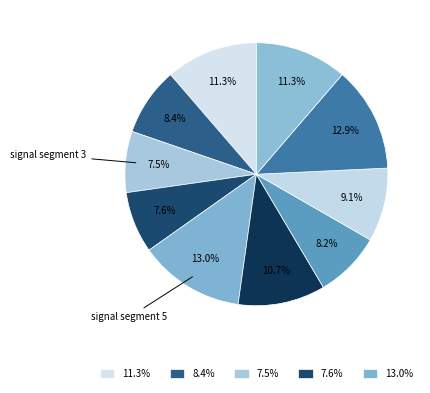

Which category has the biggest portion of the pie?

signal segment 5